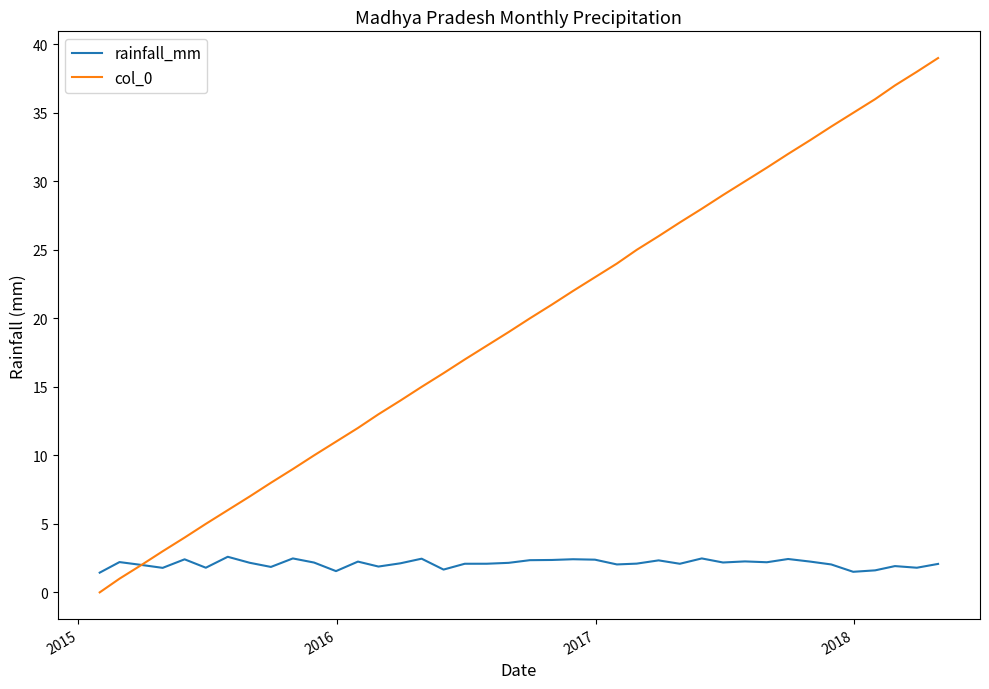

List the series in order of their peak value, lowest first.

rainfall_mm, col_0